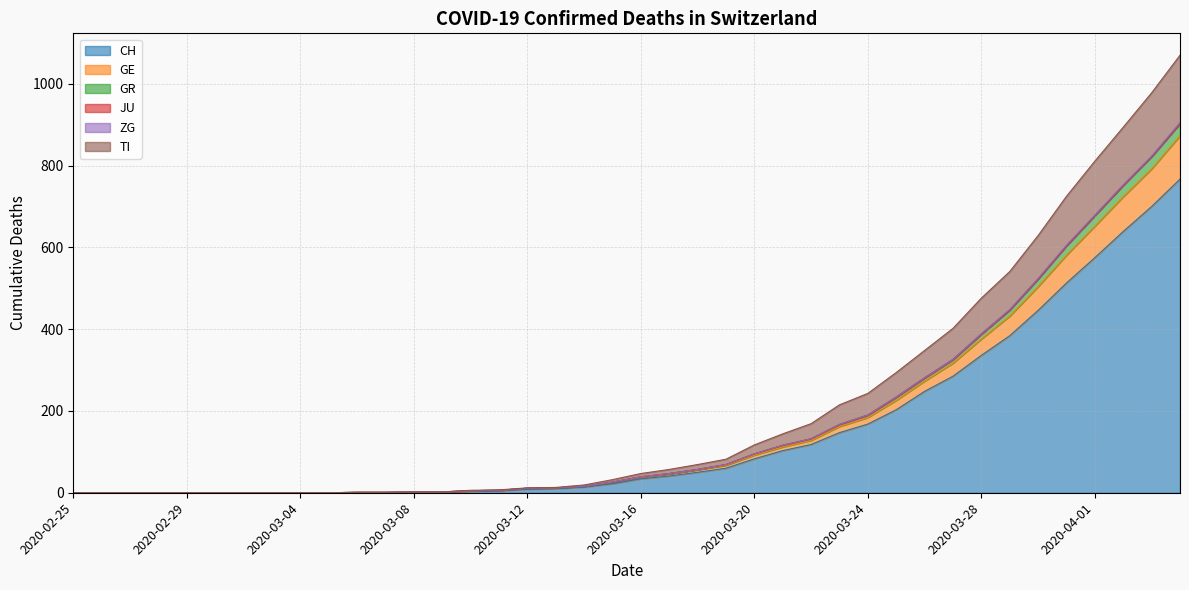

Is it true that CH equals 1 at 2020-03-06?

True